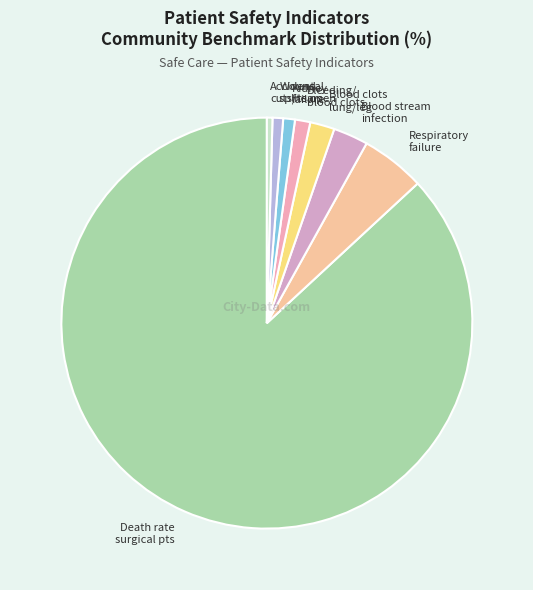

Combined, do Blood stream infection and Wound splits open account for over 50%?

No